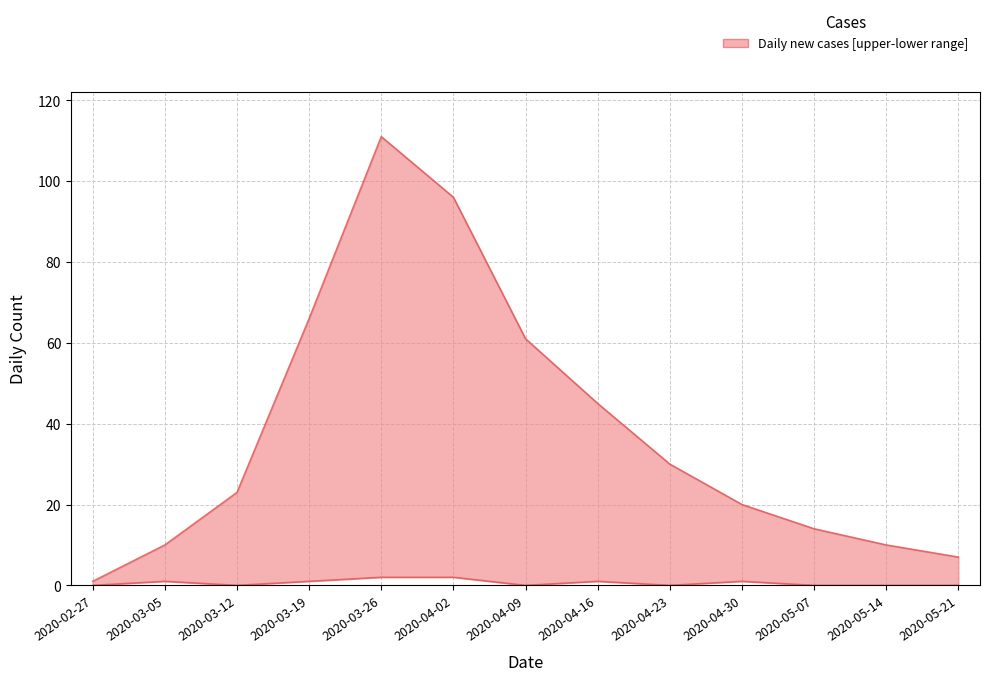

What is the spread (max minus min) of values at 2020-03-05?

9